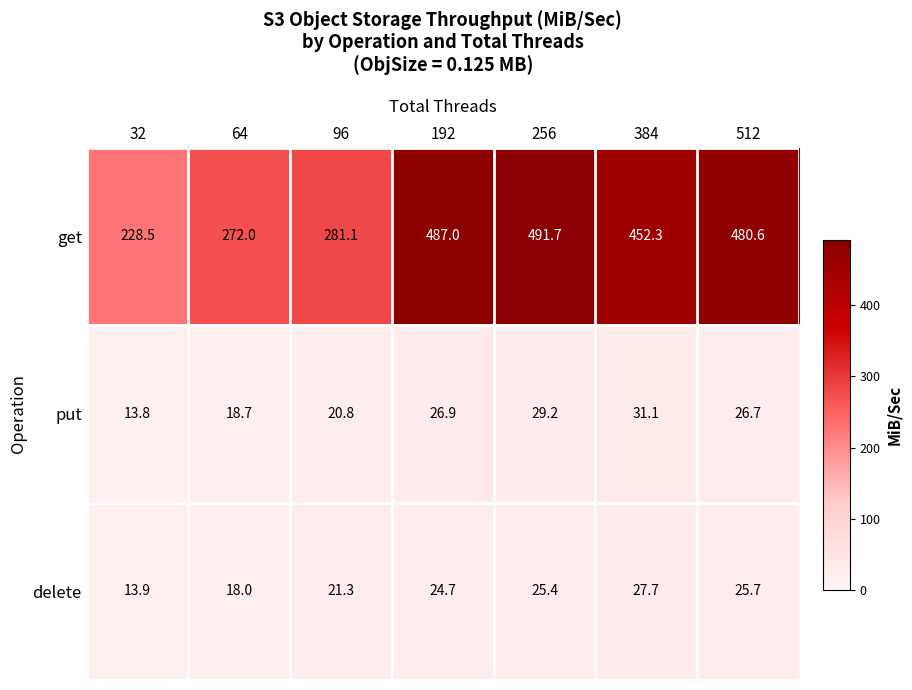

How many categories are shown in the chart?

7